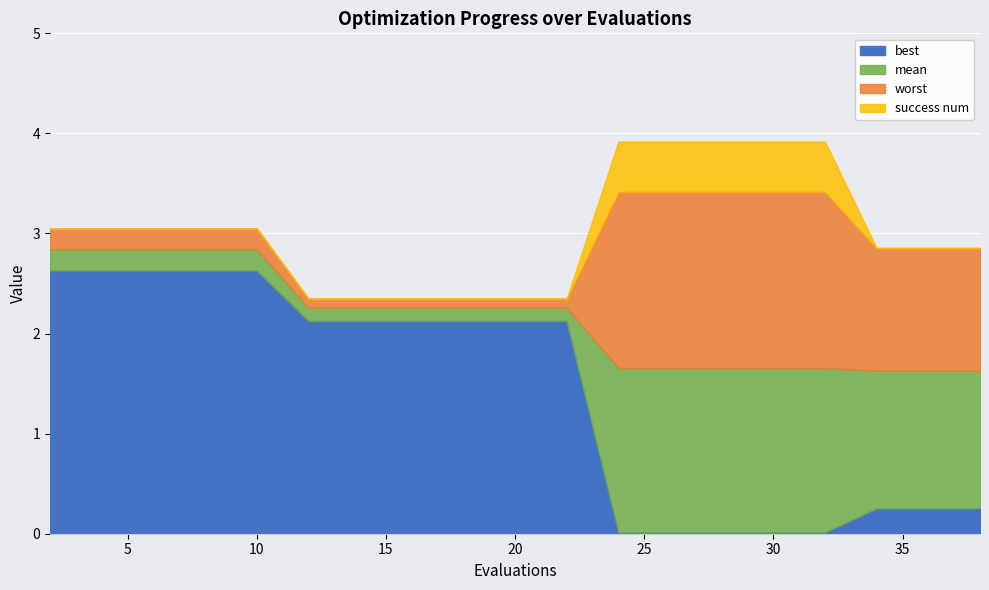

True or false: worst and mean intersect in this chart.

False